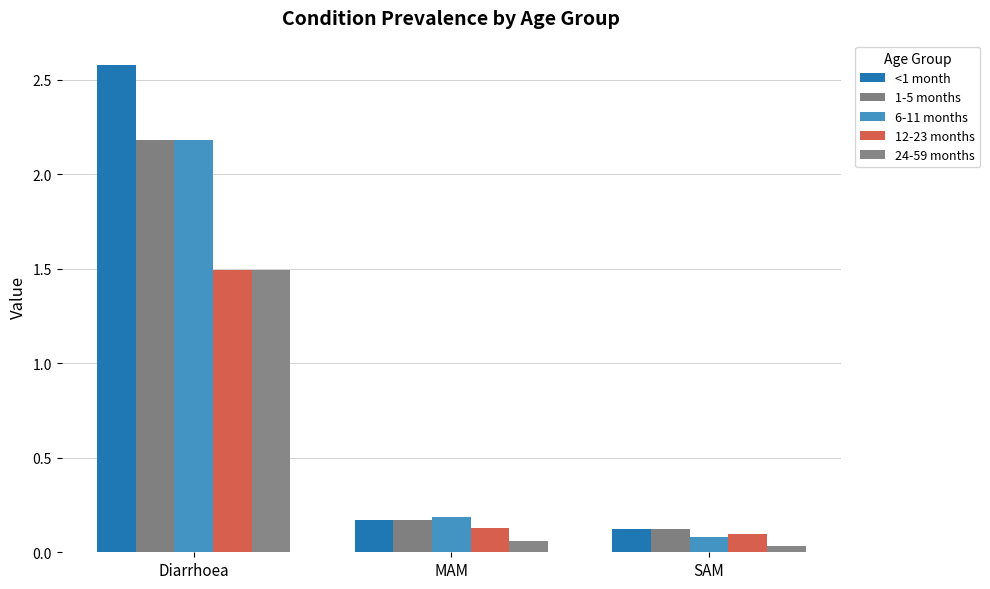

At which label is 24-59 months closest to 0?

SAM